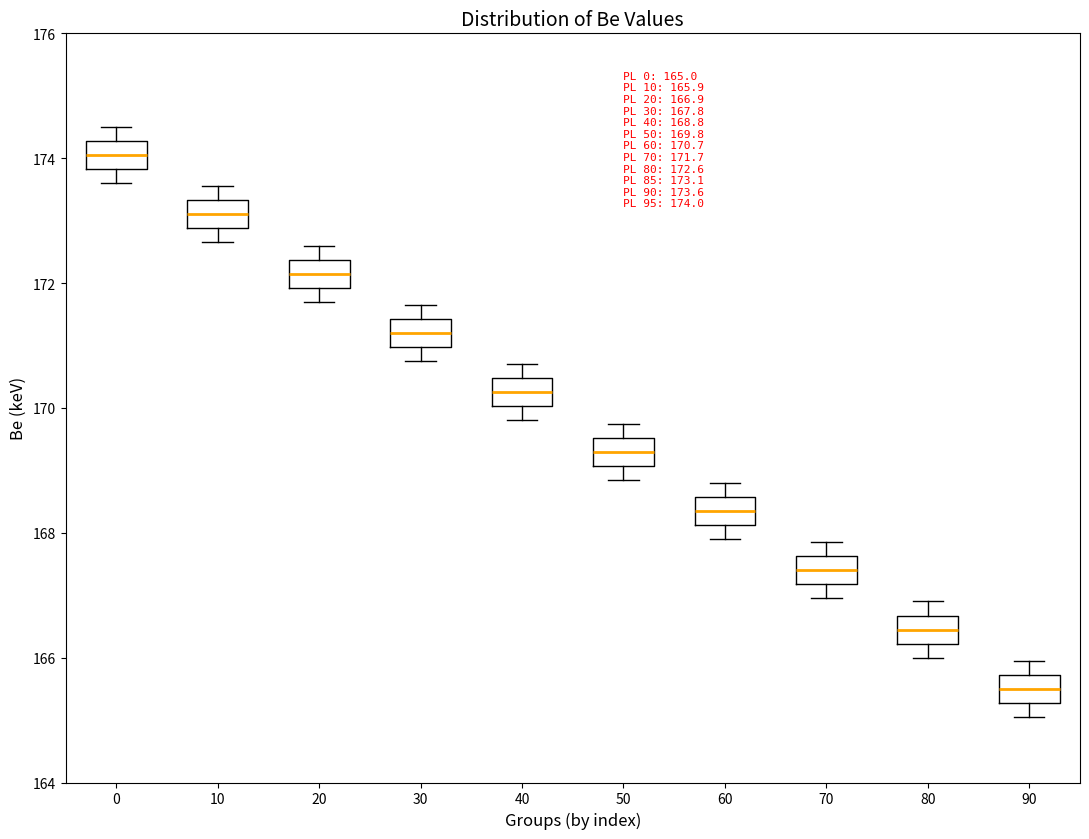

Which box's median line is the highest?

0